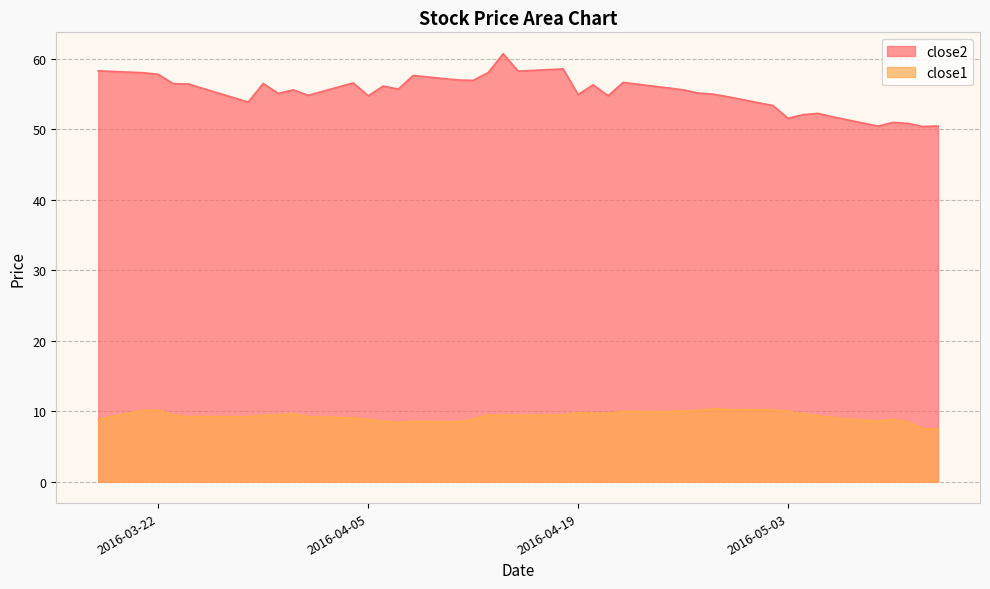

At which category does close1 reach its first local peak?

2016-03-21